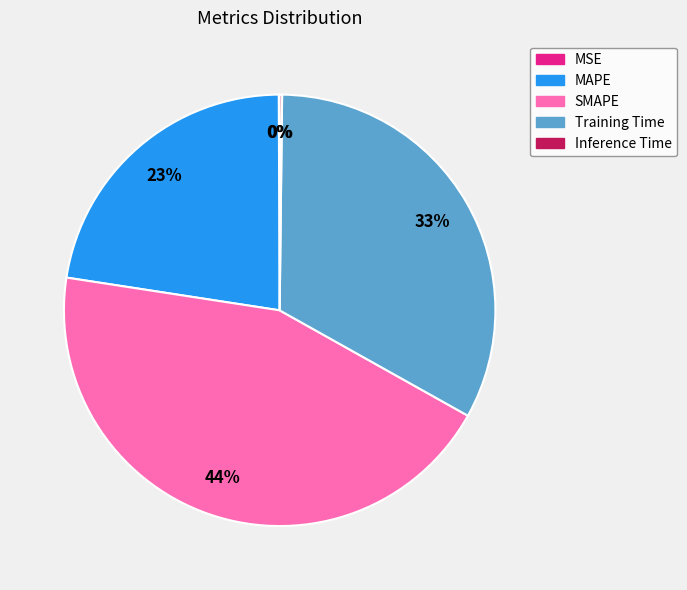

Between SMAPE and Training Time, which is larger?

SMAPE